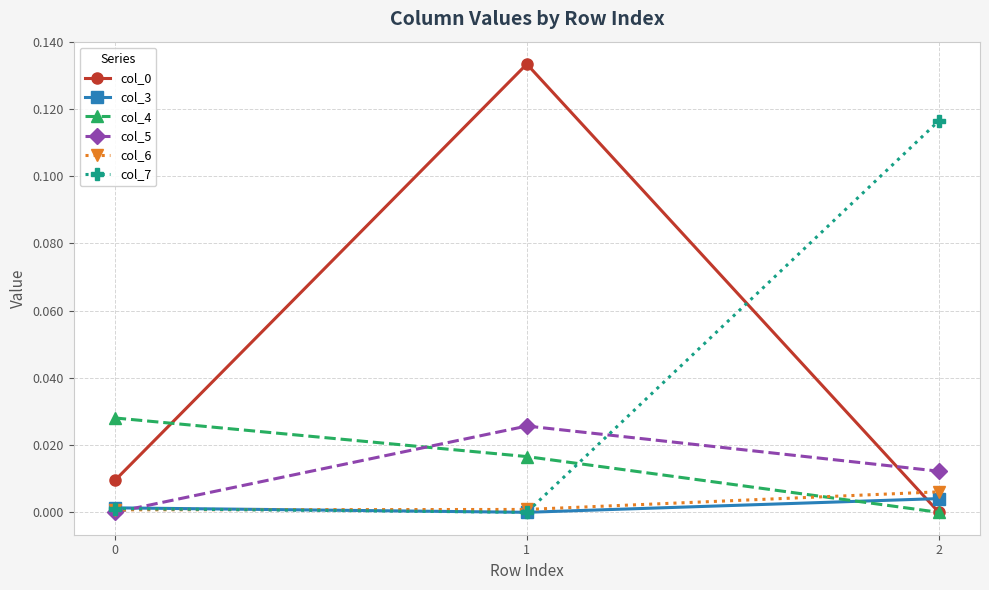

Is the value of col_6 at 0 greater than the value of col_4 at 1?

No